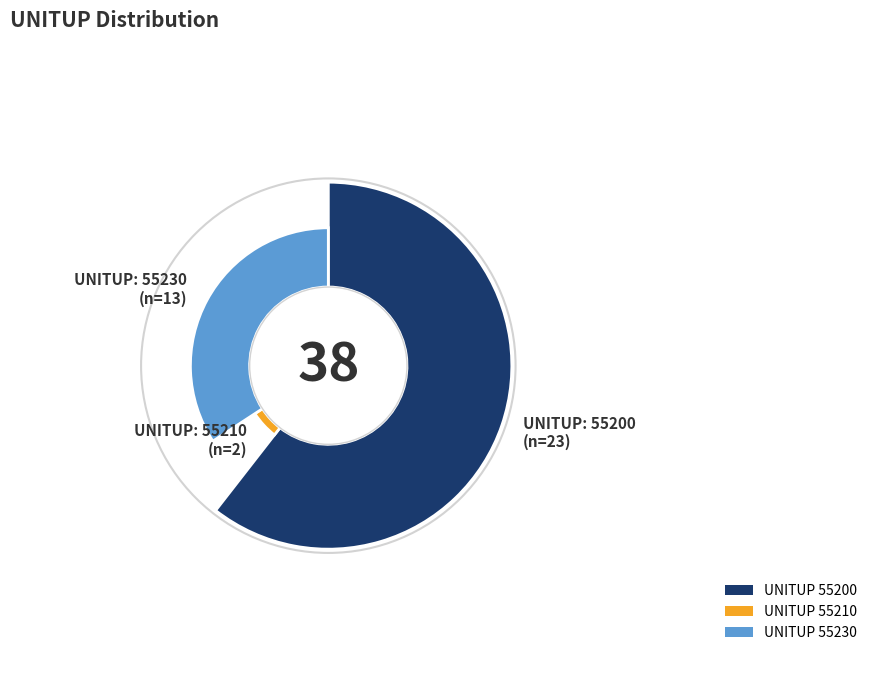

What is the largest slice in the pie chart?

55200